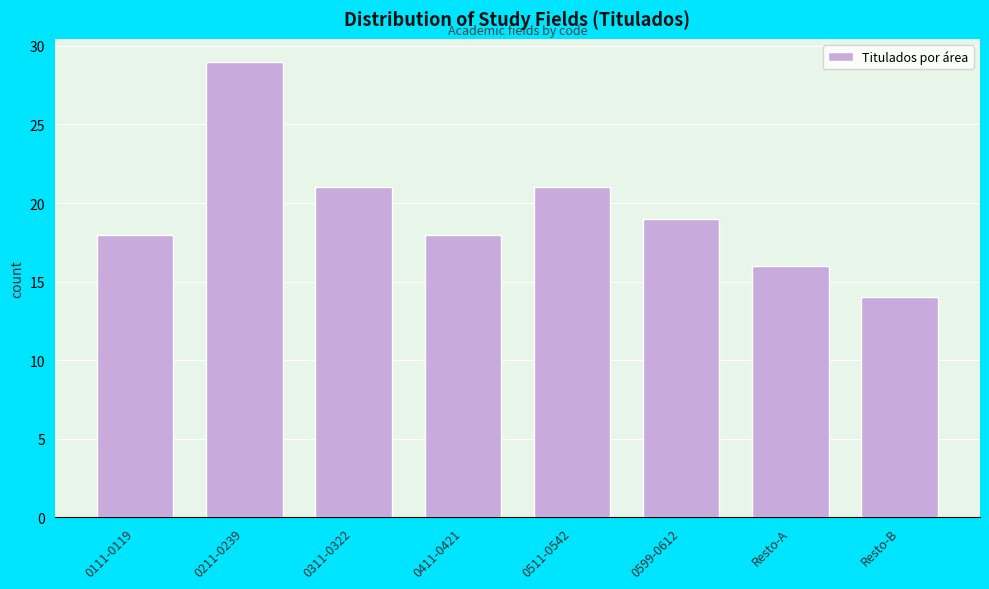

Reading right to left, list all the values displayed in this chart.

Resto-B=14	Resto-A=16	0599-0612=19	0511-0542=21	0411-0421=18	0311-0322=21	0211-0239=29	0111-0119=18